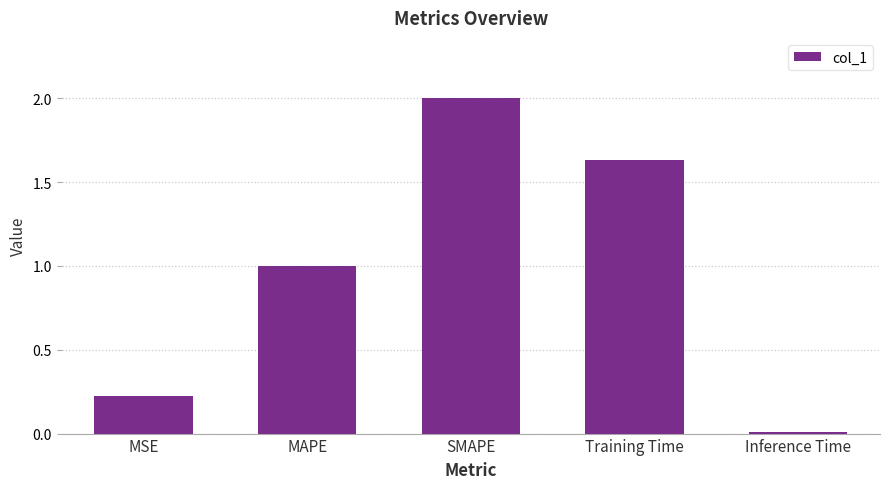

Is it true that the value at MAPE is 1.7?

False